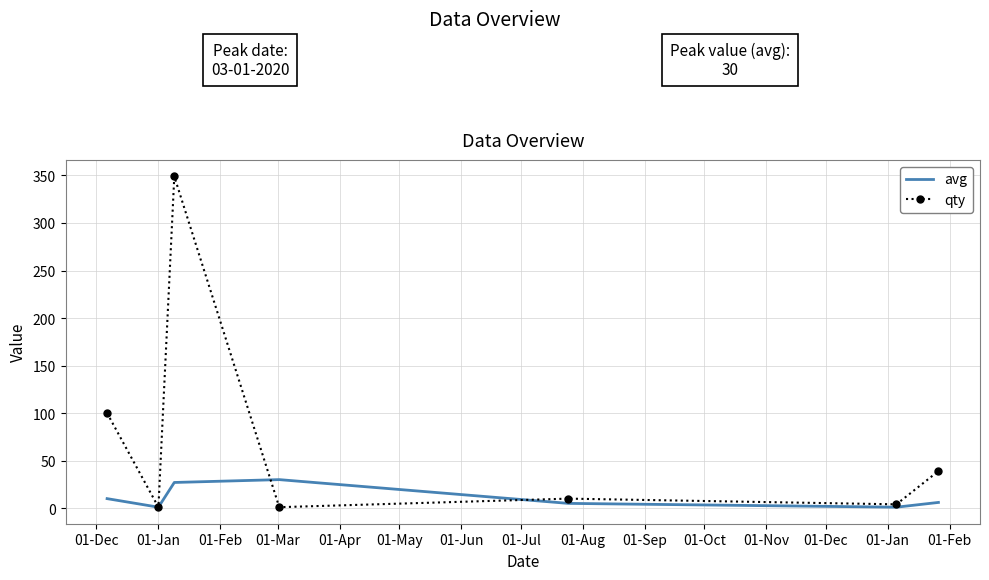

In qty, how many points are higher than both neighbors (excluding endpoints)?

2